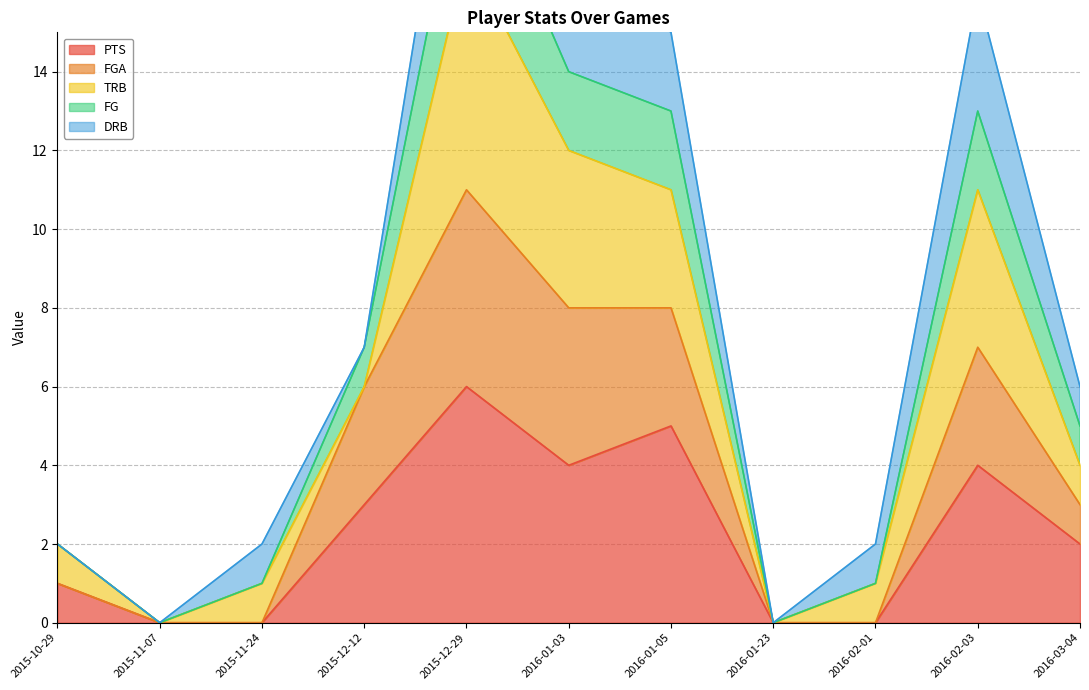

Which category has the highest value in the PTS series?

2015-12-29